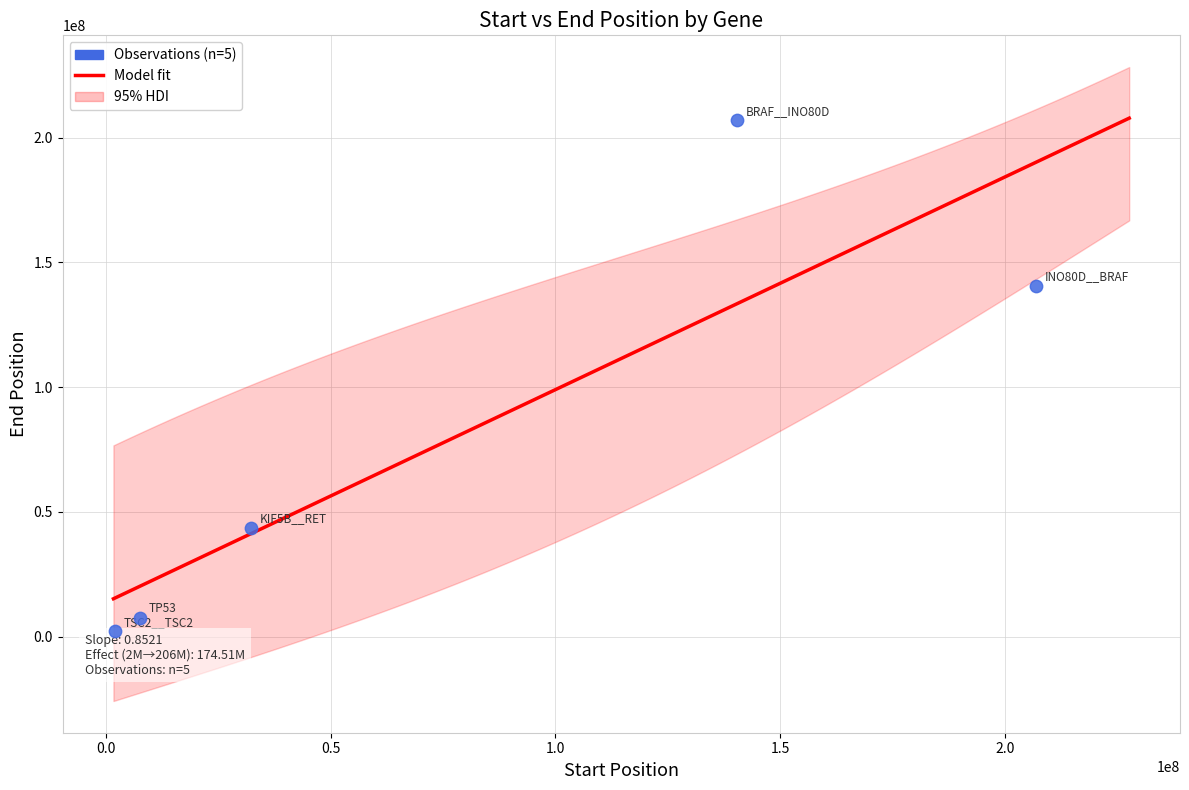

Approximately how many times larger is the value at TP53 compared to TSC2__TSC2?

3.5